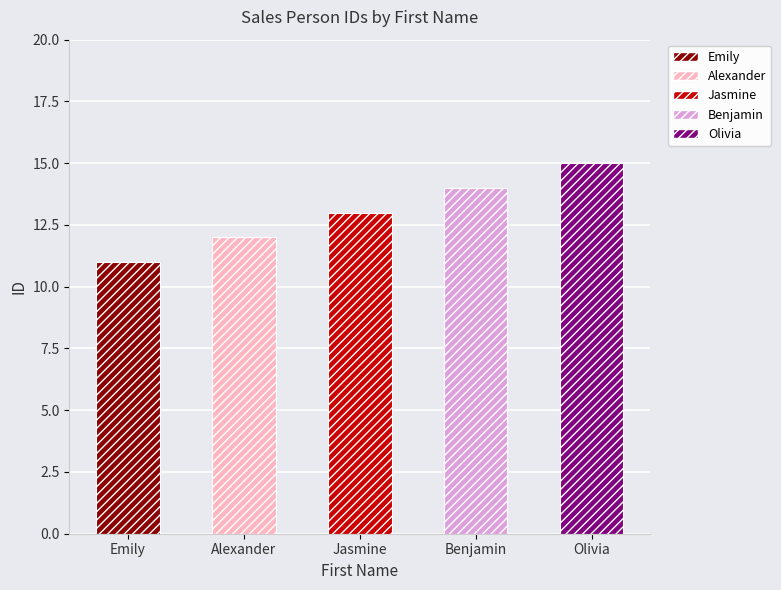

How many values exceed 13?

2